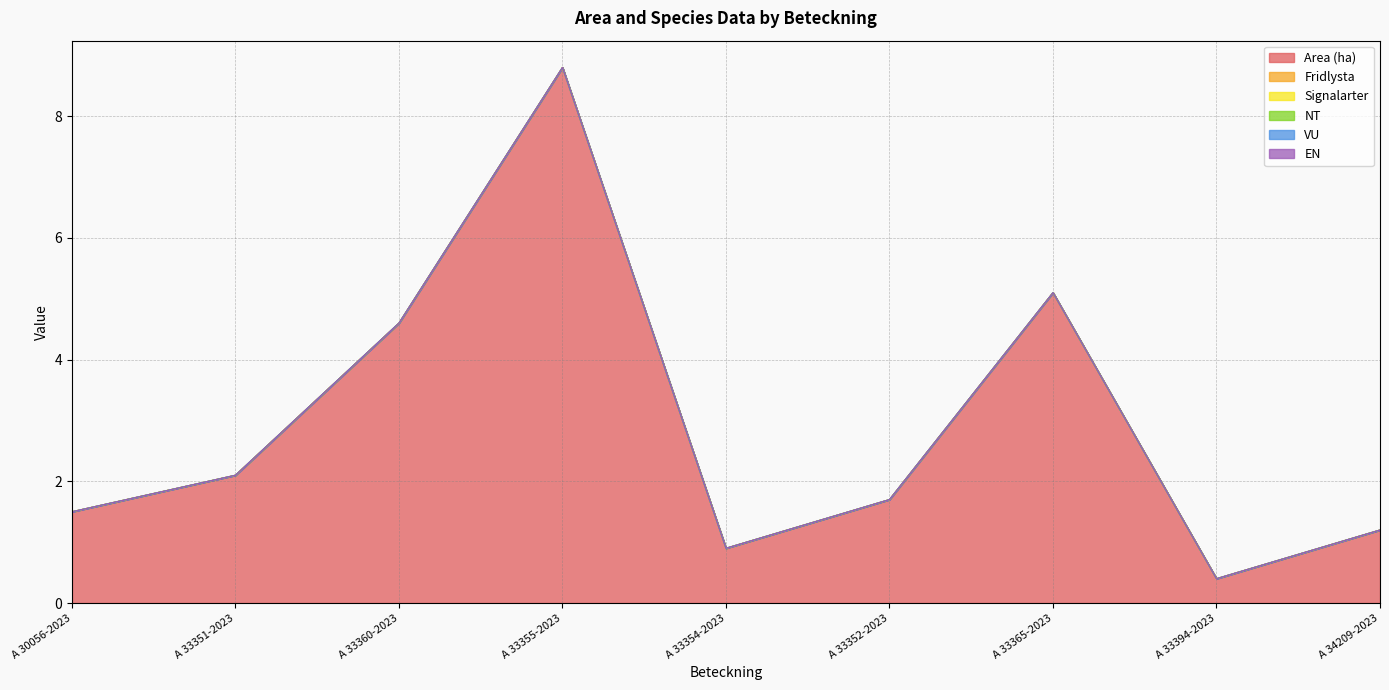

True or false: Signalarter has more than 0 interior local peaks.

False